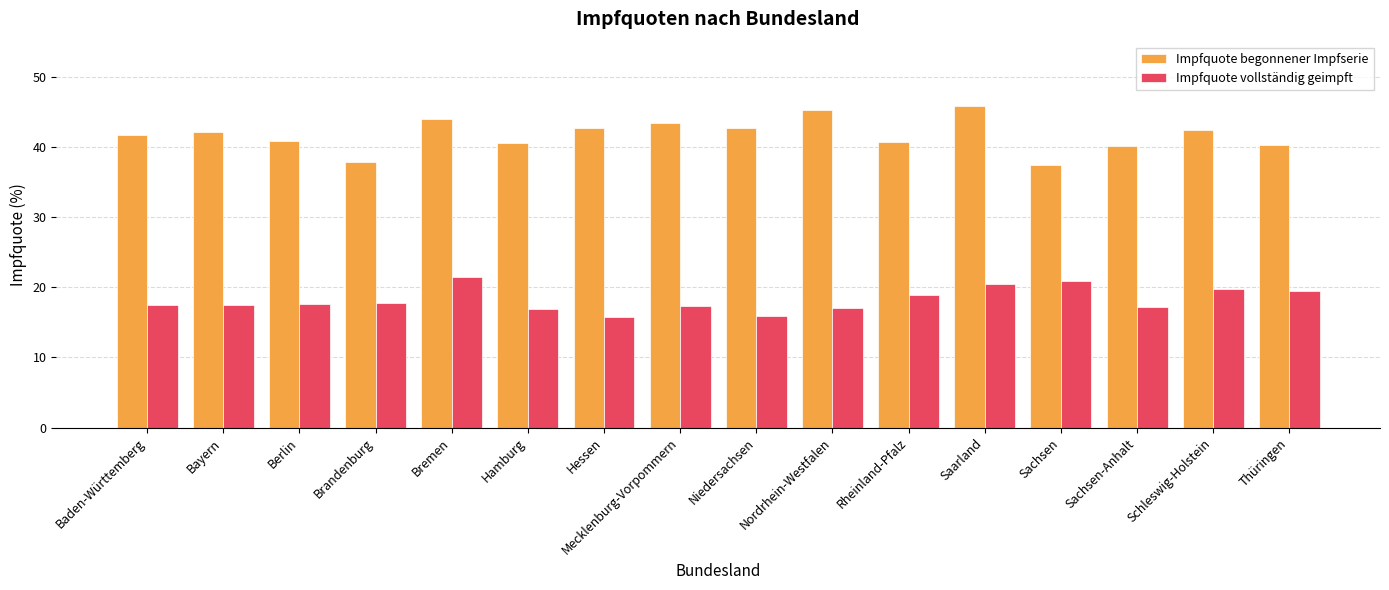

What is the difference between the second highest and second lowest values in the Impfquote vollständig geimpft series?

5.1